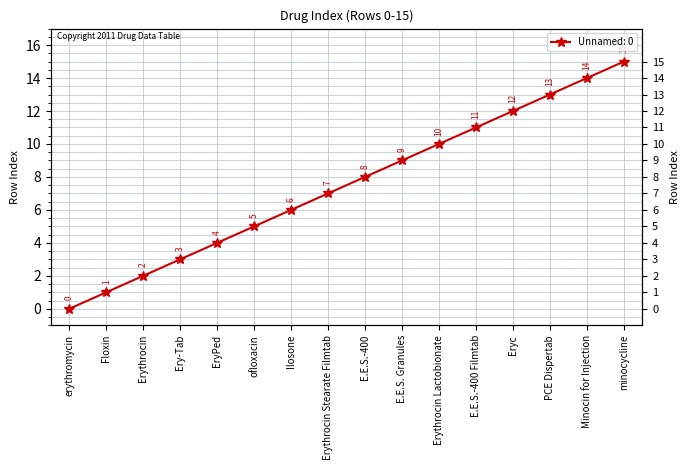

Reading right to left, what are all the values shown in this chart?

15	14	13	12	11	10	9	8	7	6	5	4	3	2	1	0